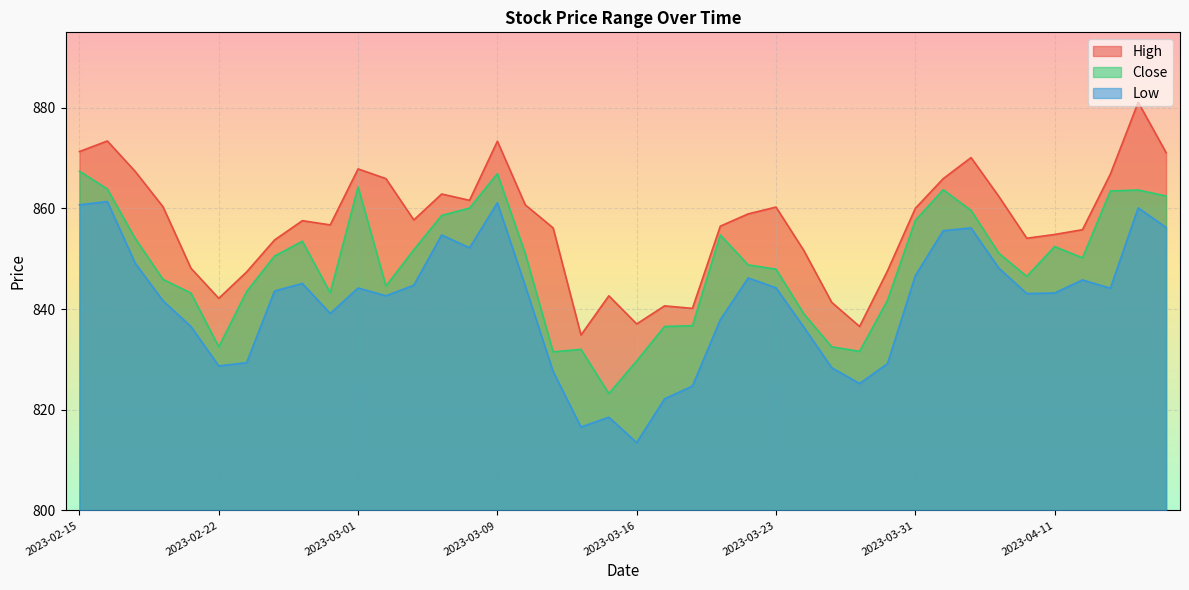

What is the sum of all Low values?

33649.0